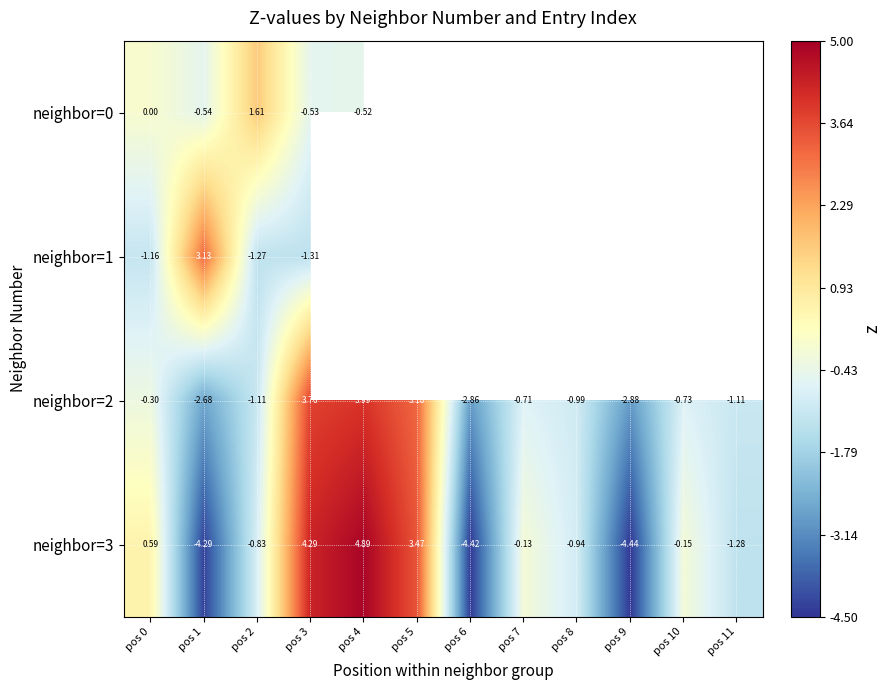

What is the spread (max minus min) of values at pos 3?

5.6